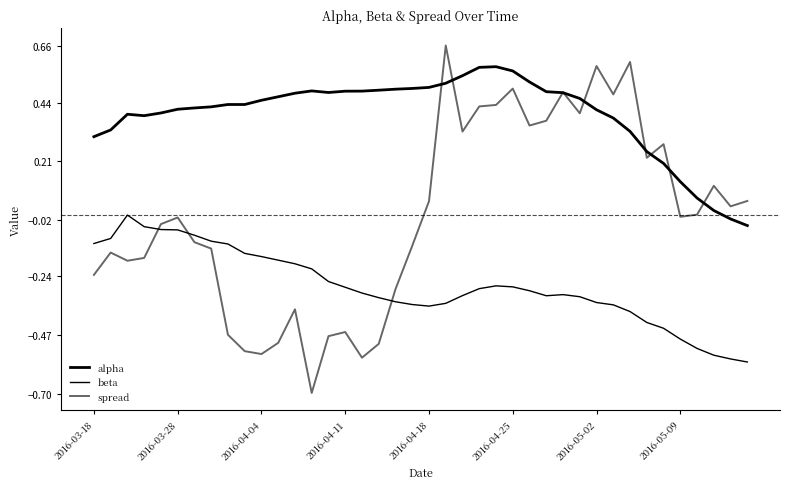

True or false: spread has more than 1 interior local peaks.

True